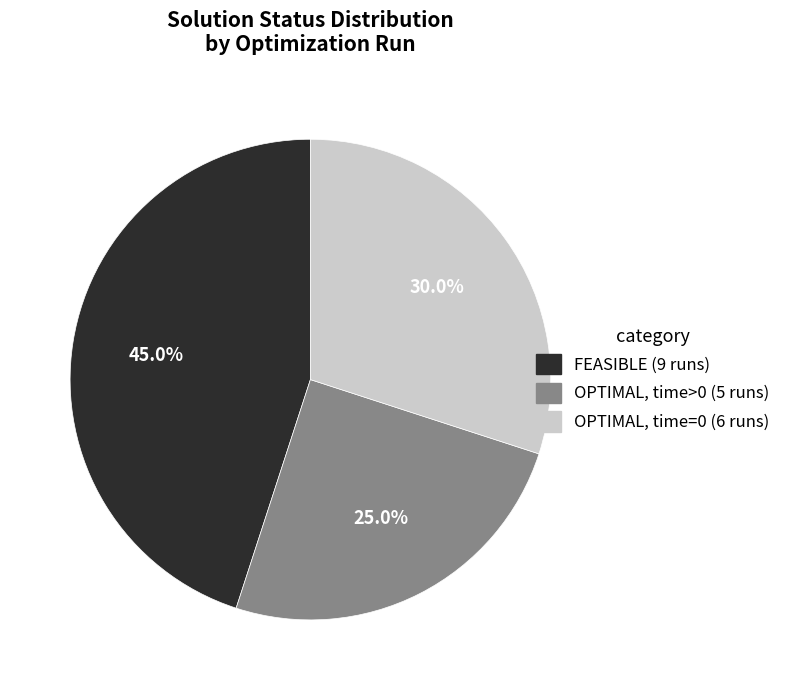

Does any single category account for the majority?

No